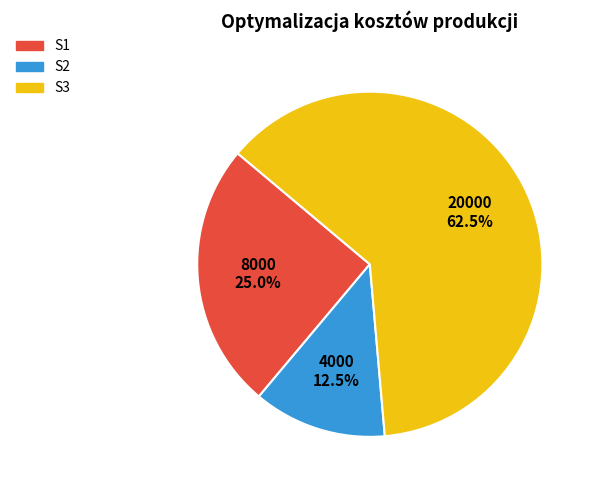

Combined, what portion of the pie is S3 and S2?

75.0%